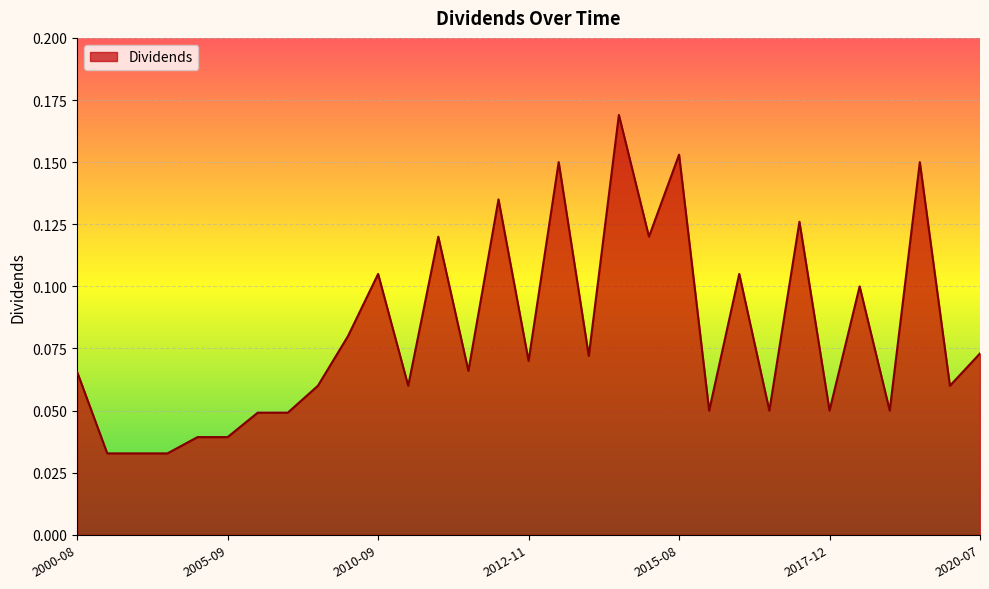

Which label corresponds to the largest value in the chart?

2014-08-27